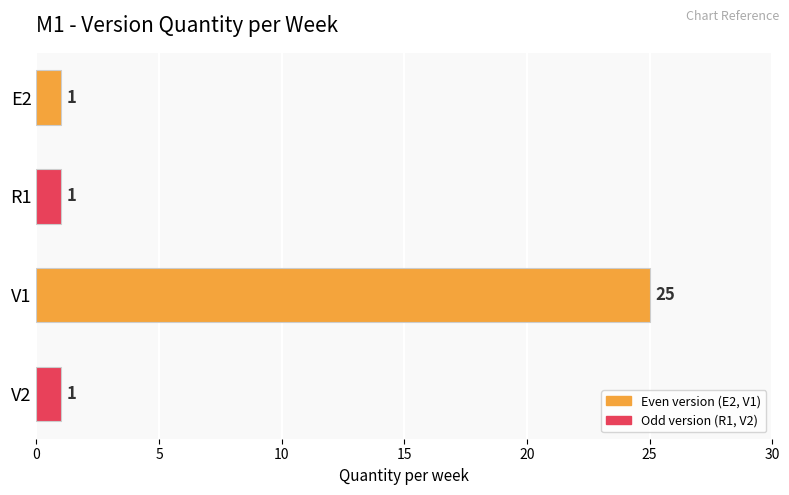

Which label corresponds to the largest value in the chart?

V1